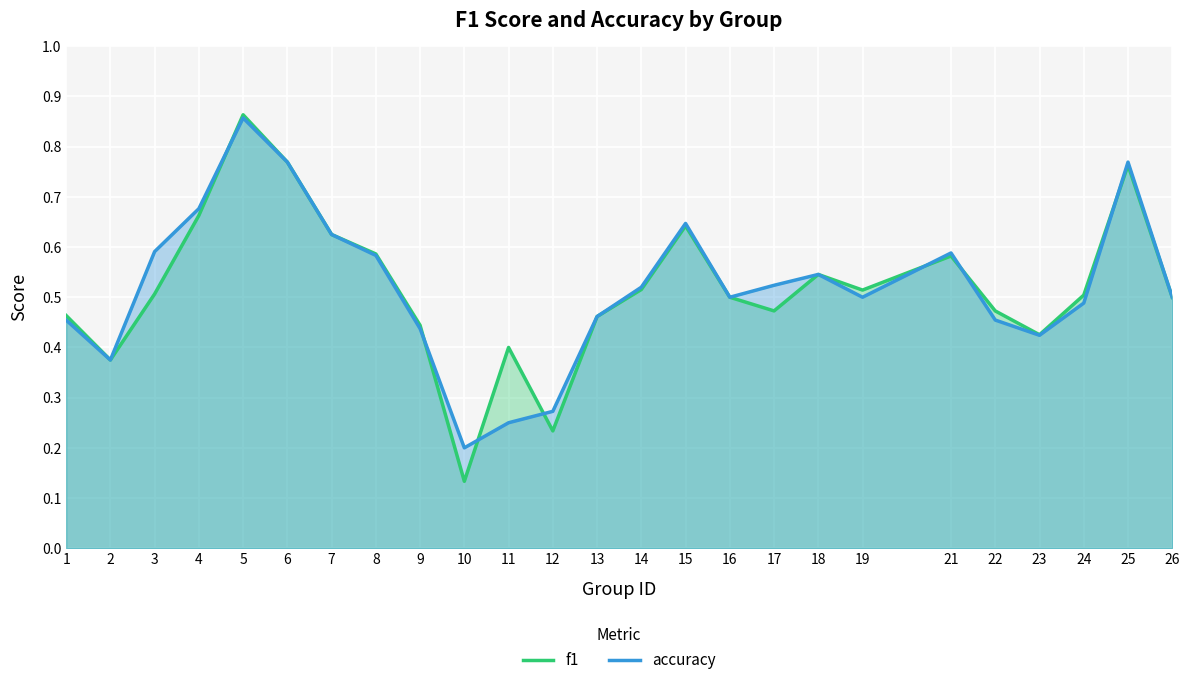

Rank the categories by accuracy value from highest to lowest.

5, 6, 25, 4, 15, 7, 3, 21, 8, 18, 17, 14, 16, 19, 26, 24, 13, 1, 22, 9, 23, 2, 12, 11, 10